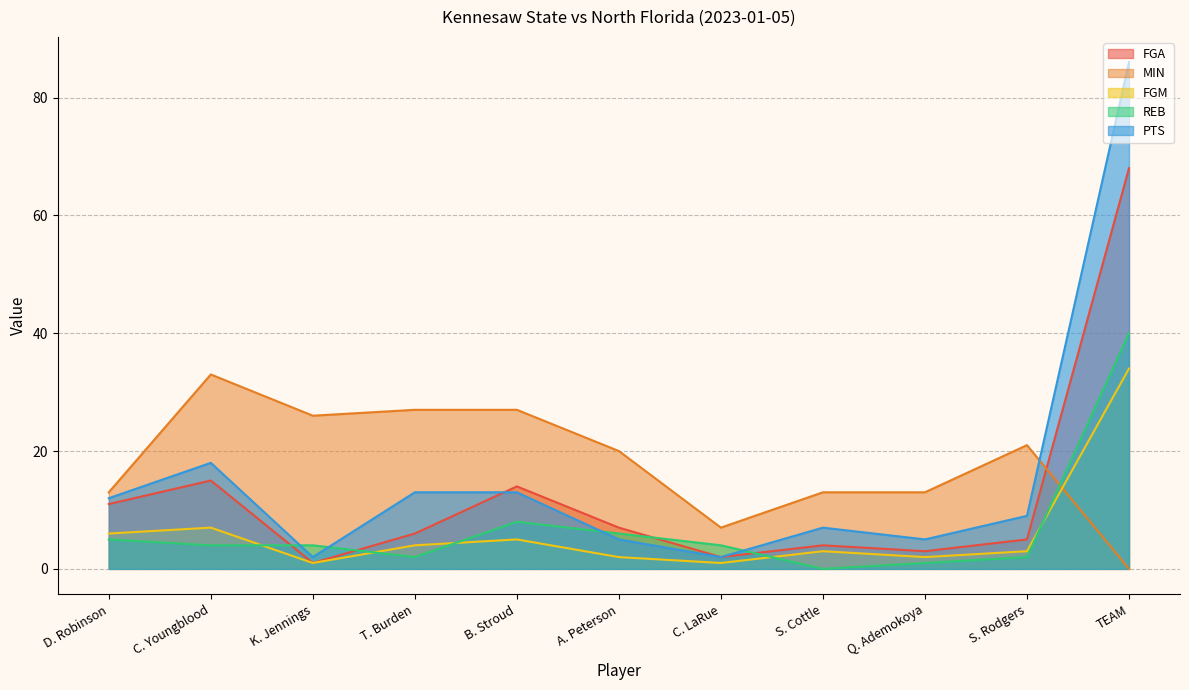

How many data points does each series have?

11